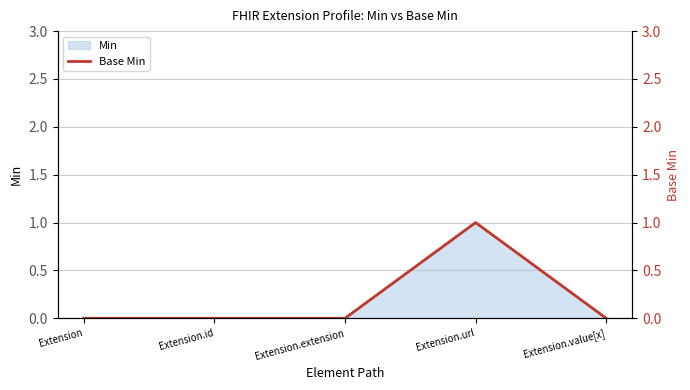

What is the difference between the values at Extension.url and Extension.value[x]?

1